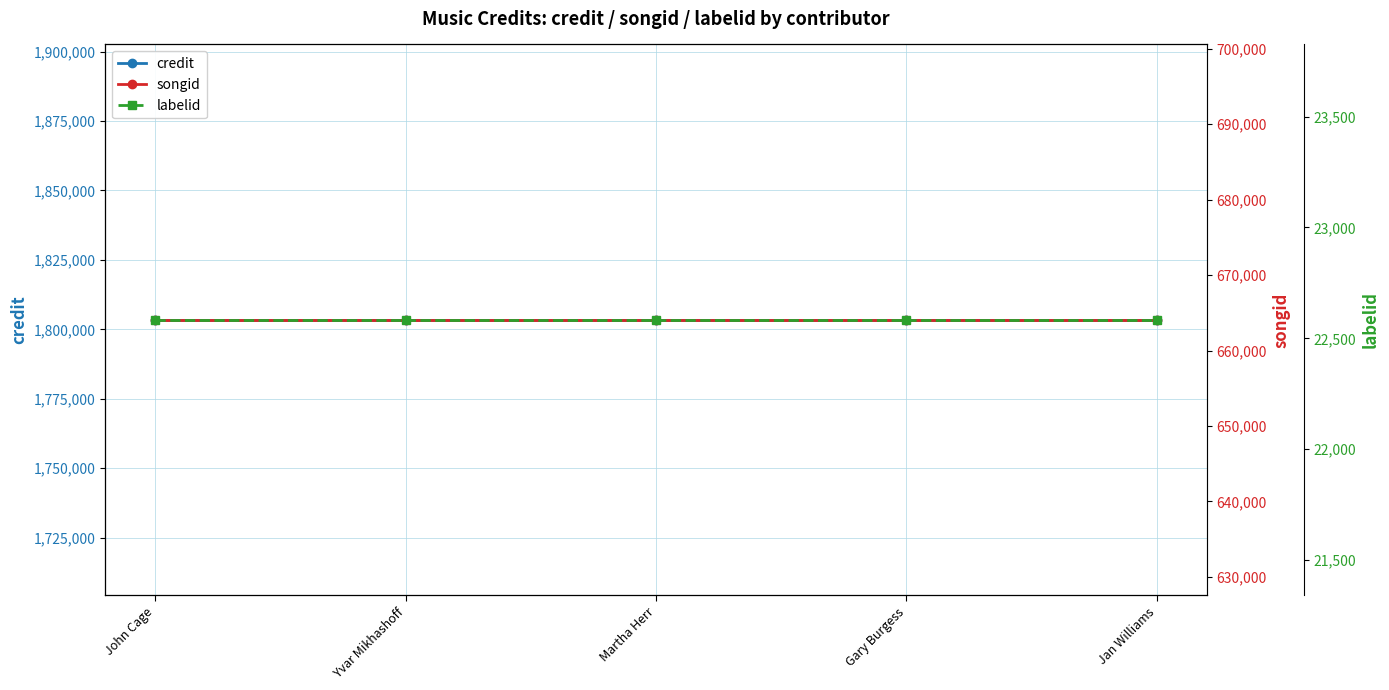

What are all the series names shown in the legend?

credit, songid, labelid